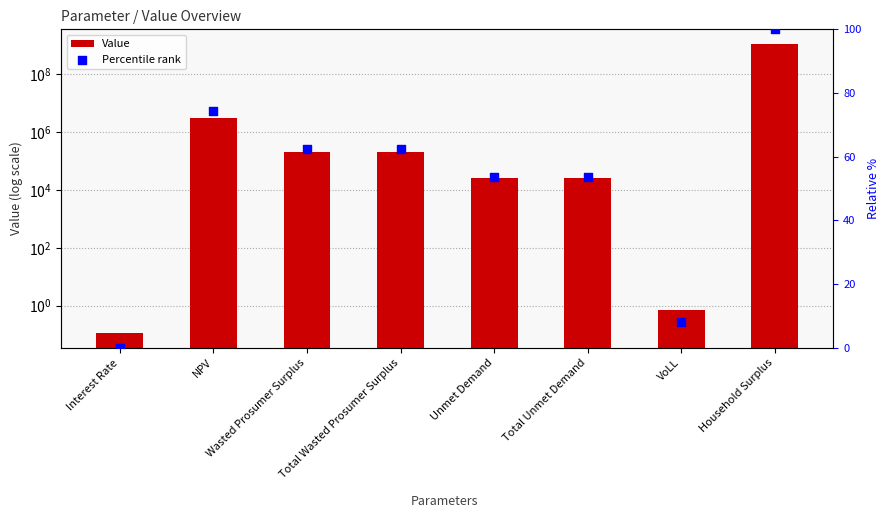

Is the value of Percentile rank at VoLL greater than the value of Value at Interest Rate?

Yes